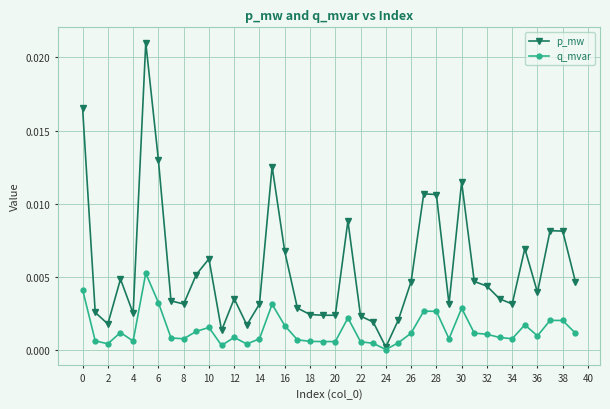

At how many categories does at least one series exceed 0?

40